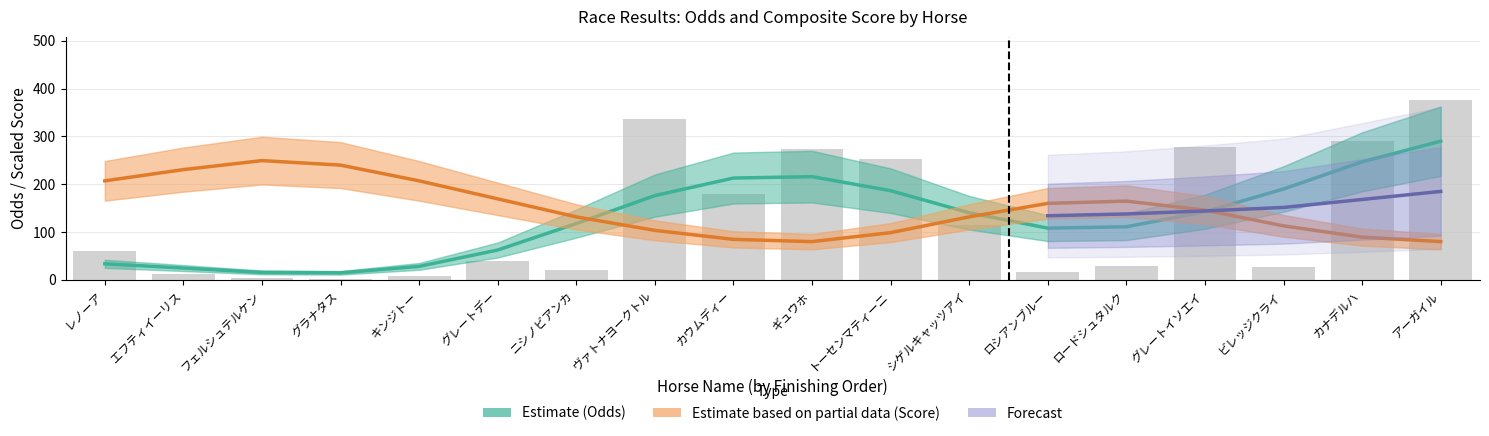

What is the average value?

128.7